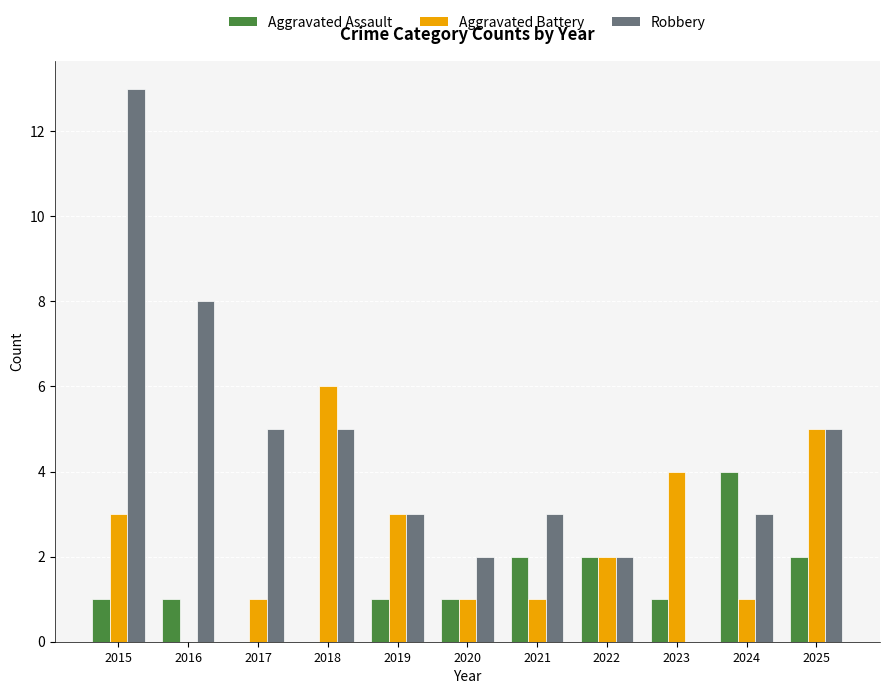

What is the highest value of the Aggravated Battery series?

6